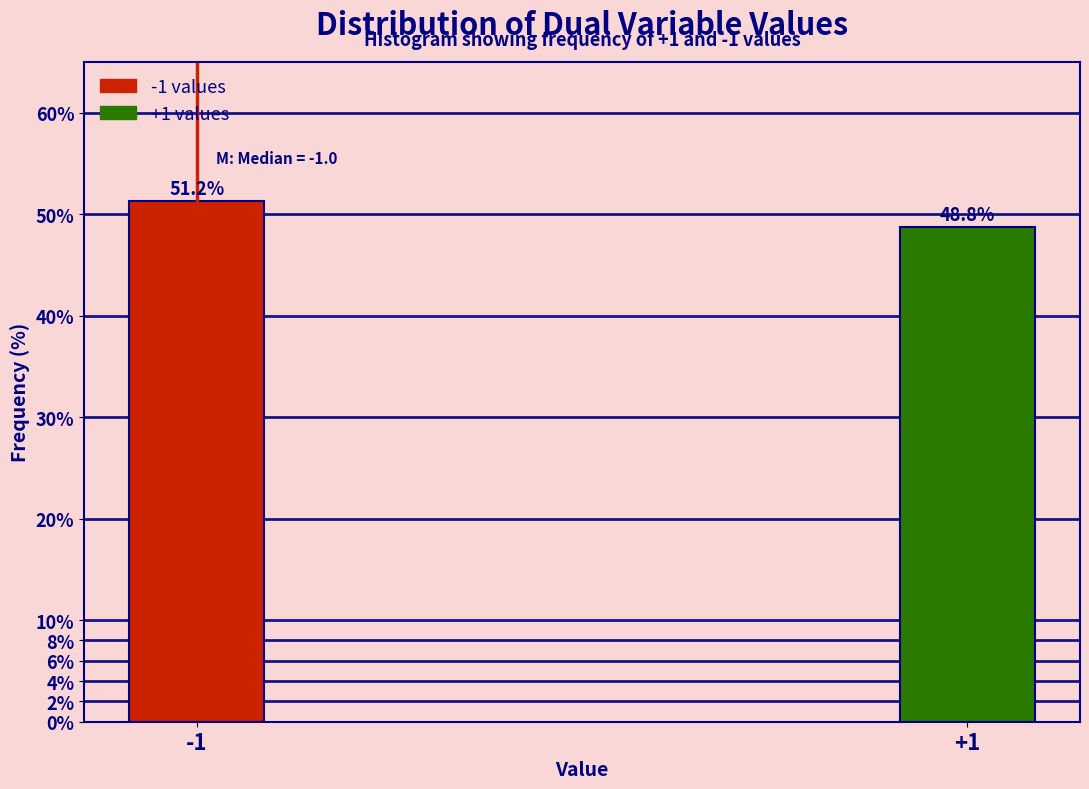

Rank the categories by value from lowest to highest.

+1, -1